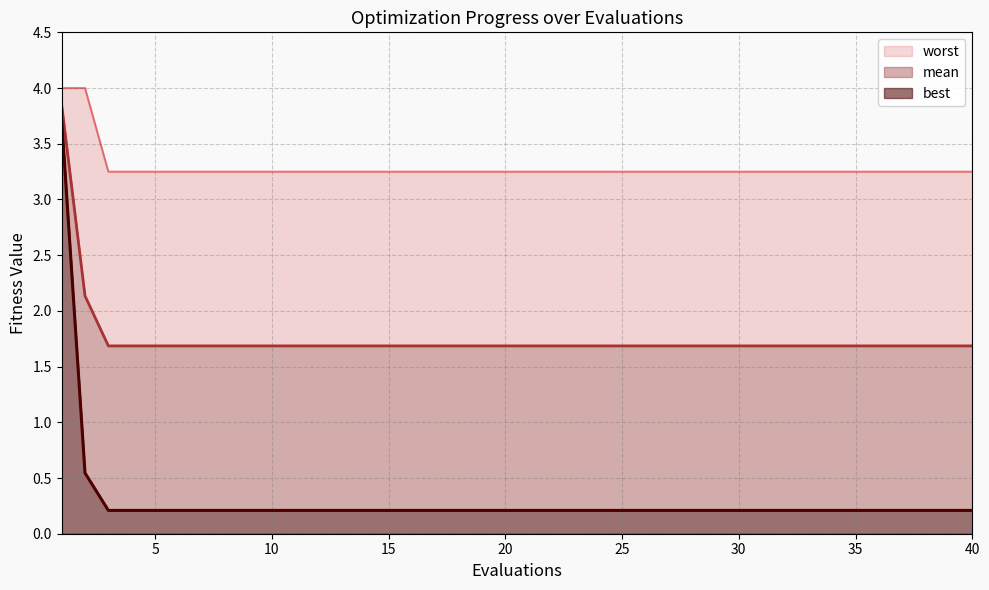

Reading left to right, what are all the values shown in this chart?

mean: 3.8	2.1	1.7	1.7	1.7	1.7	1.7	1.7	1.7	1.7	1.7	1.7	1.7	1.7	1.7	1.7	1.7	1.7	1.7	1.7	1.7	1.7	1.7	1.7	1.7	1.7	1.7	1.7	1.7	1.7	1.7	1.7	1.7	1.7	1.7	1.7	1.7	1.7	1.7	1.7
best: 3.7	0.5	0.2	0.2	0.2	0.2	0.2	0.2	0.2	0.2	0.2	0.2	0.2	0.2	0.2	0.2	0.2	0.2	0.2	0.2	0.2	0.2	0.2	0.2	0.2	0.2	0.2	0.2	0.2	0.2	0.2	0.2	0.2	0.2	0.2	0.2	0.2	0.2	0.2	0.2
worst: 4.0	4.0	3.2	3.2	3.2	3.2	3.2	3.2	3.2	3.2	3.2	3.2	3.2	3.2	3.2	3.2	3.2	3.2	3.2	3.2	3.2	3.2	3.2	3.2	3.2	3.2	3.2	3.2	3.2	3.2	3.2	3.2	3.2	3.2	3.2	3.2	3.2	3.2	3.2	3.2